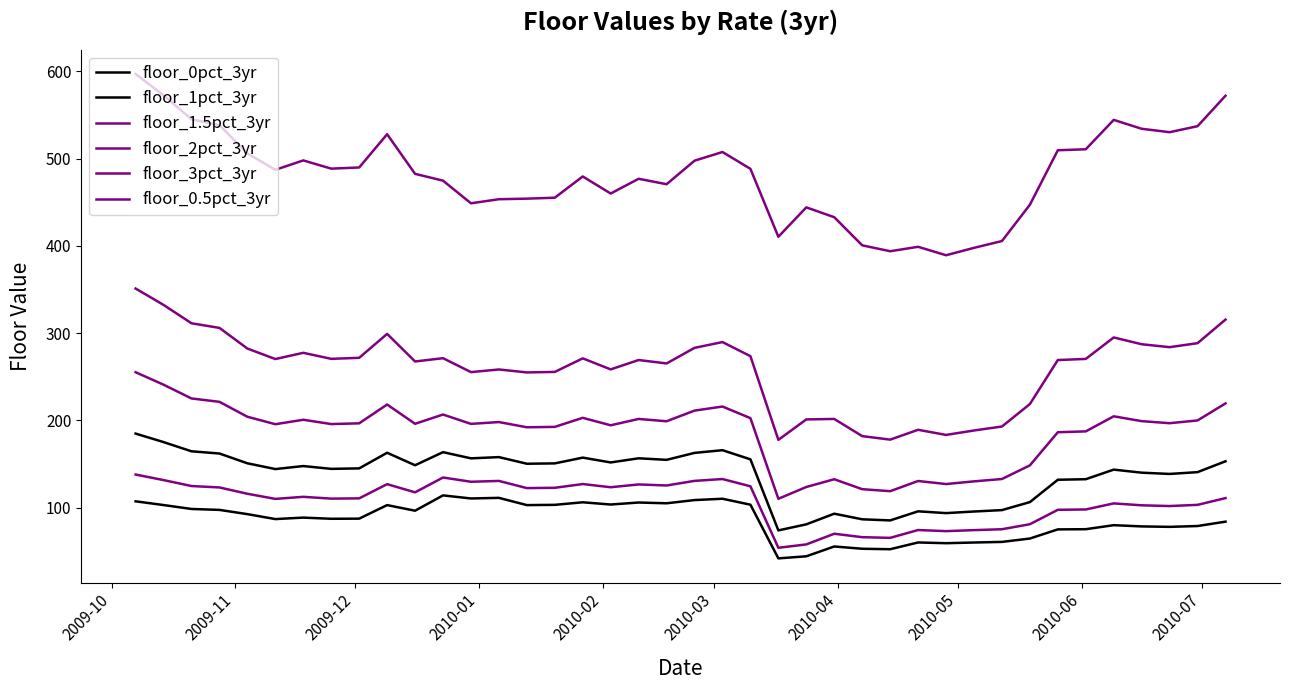

True or false: floor_1.5pct_3yr has more than 0 points higher than both neighbors.

True